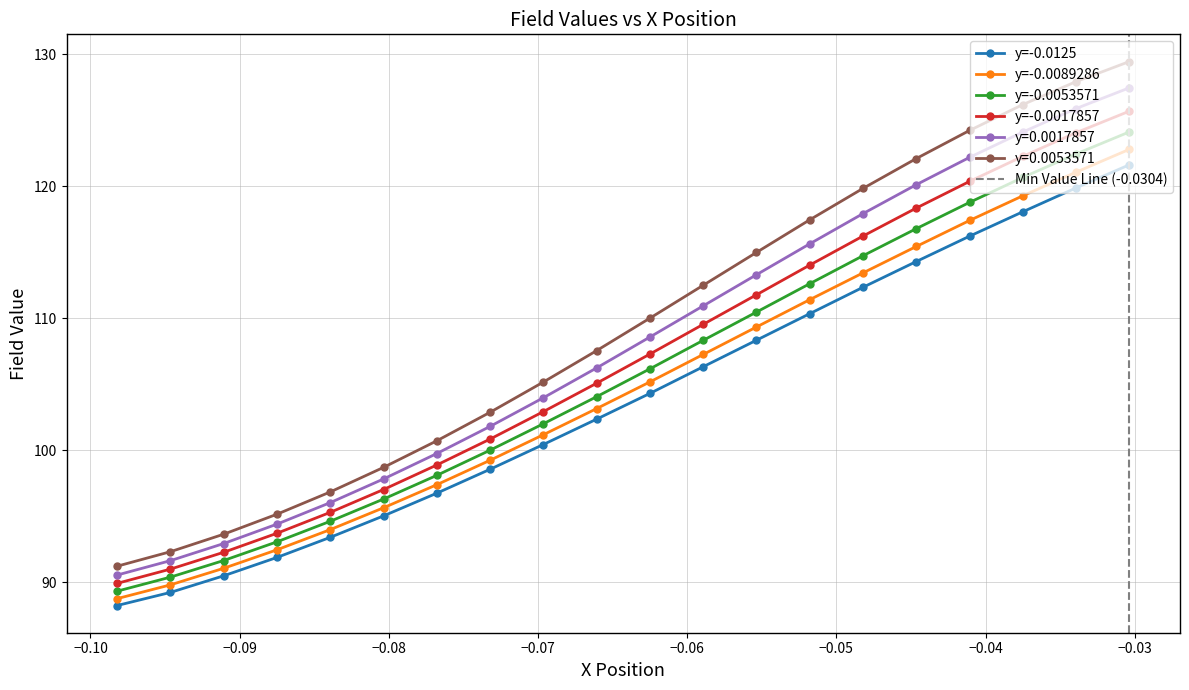

At how many categories does at least one series exceed 93?

18